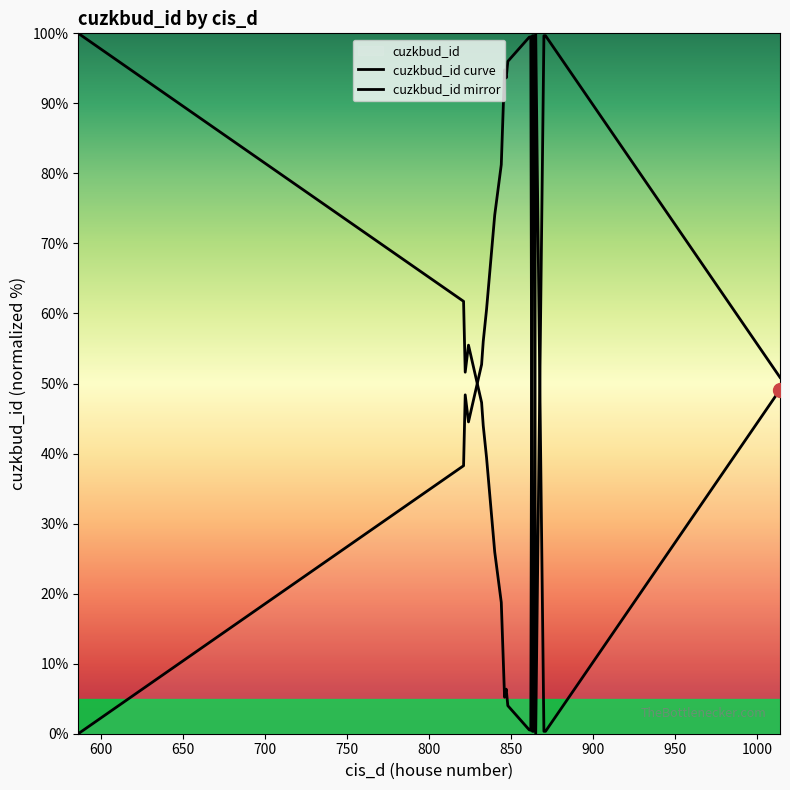

Which series ends up on top after the final intersection of cuzkbud_id mirror and cuzkbud_id curve?

cuzkbud_id mirror